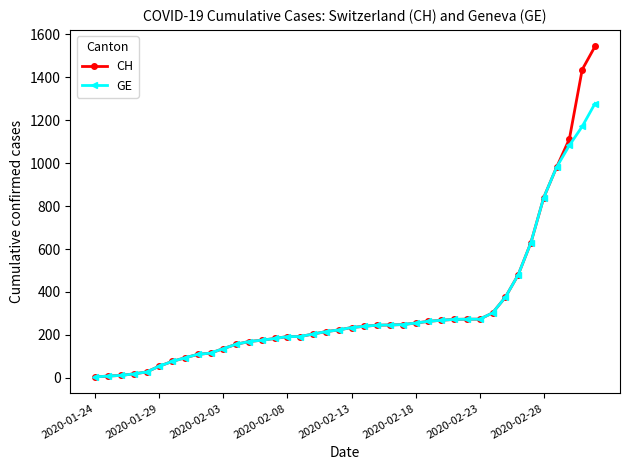

Which series has the largest range (max minus min)?

CH